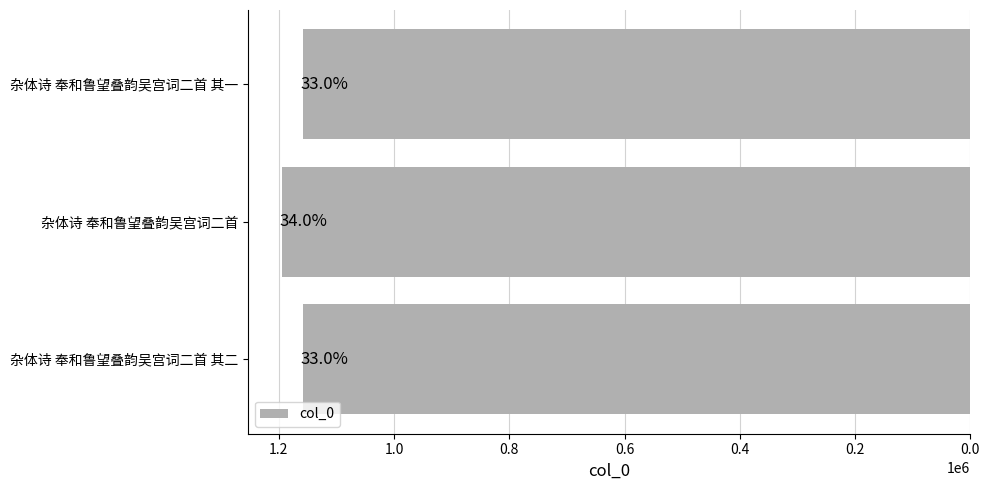

Are the bars horizontal?

Yes